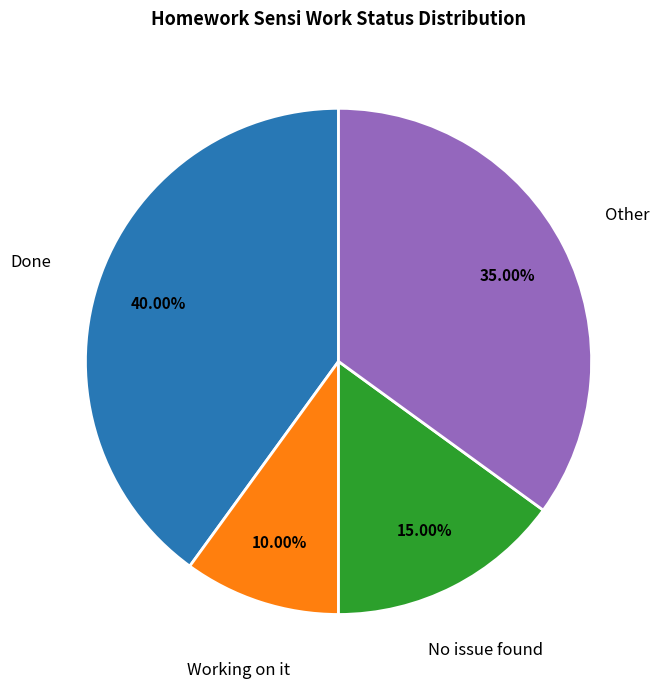

What is the ratio of the value at Done to the value at No issue found?

2.7